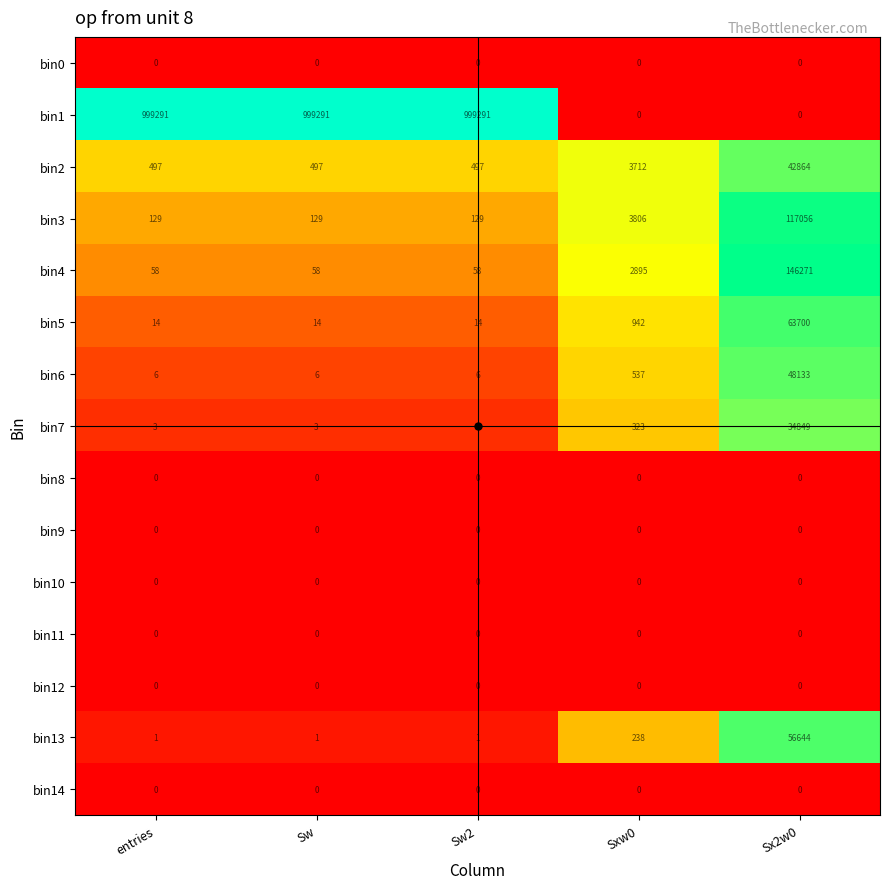

Which series has the widest spread of values?

bin1